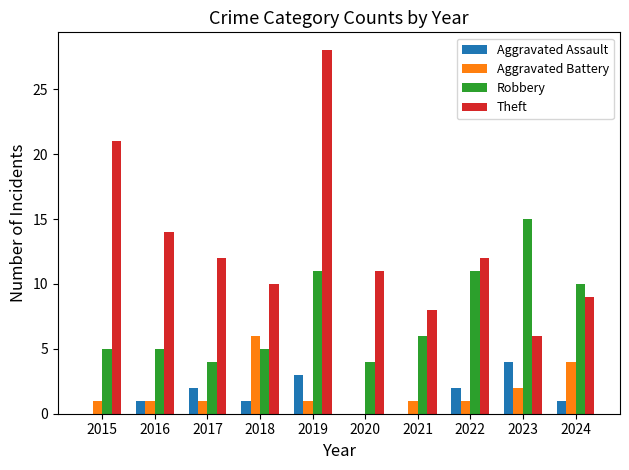

What are all the series names shown in the legend?

Aggravated Assault, Aggravated Battery, Robbery, Theft